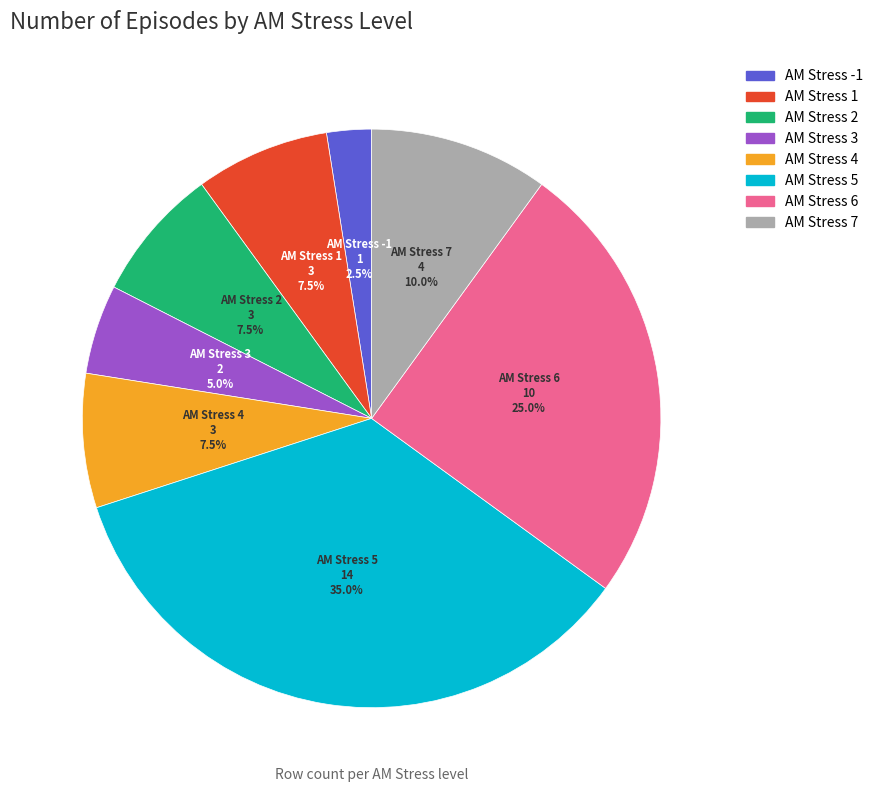

Is there any slice that represents more than half of the pie?

No